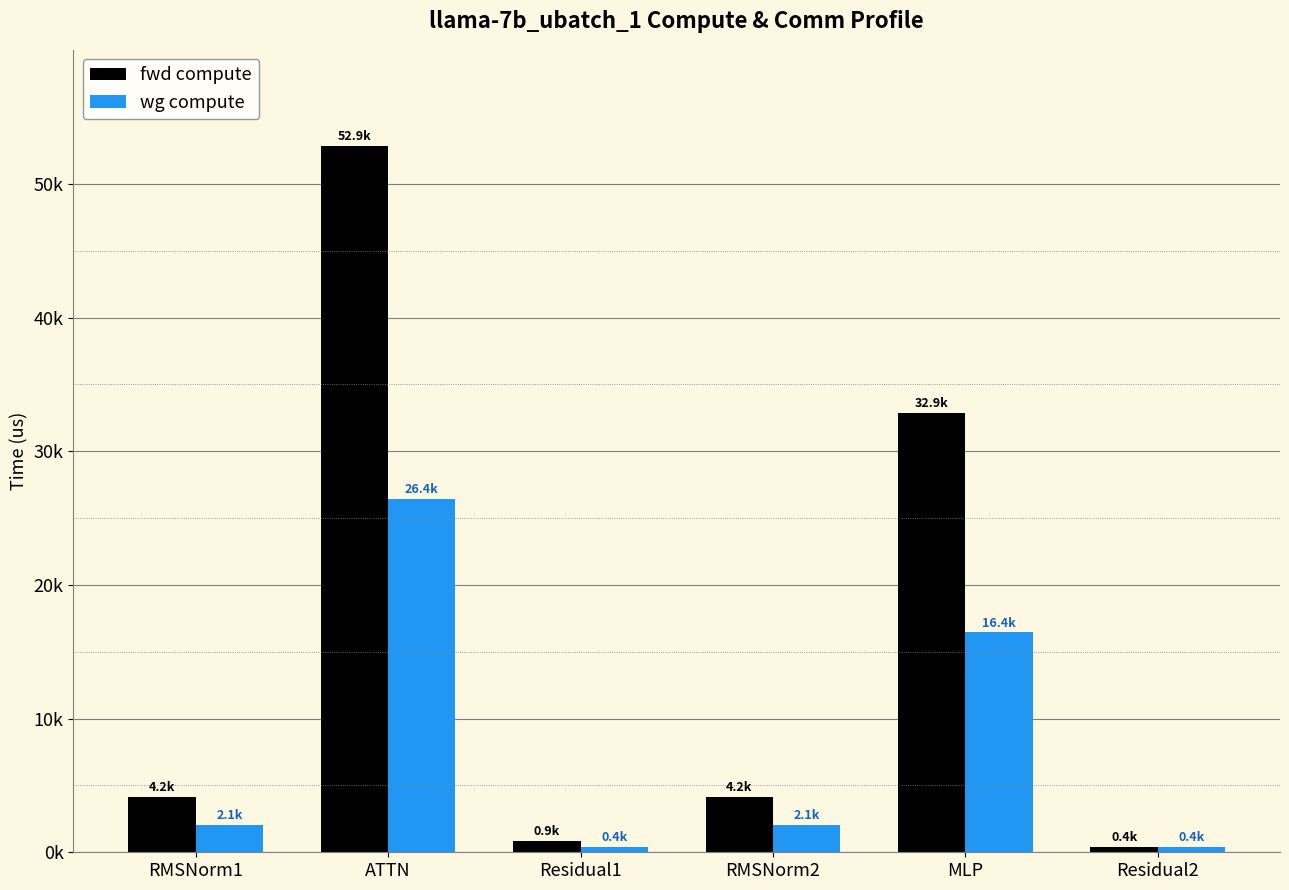

What is the value of the fwd compute bar at the 6th from the left?

432.2